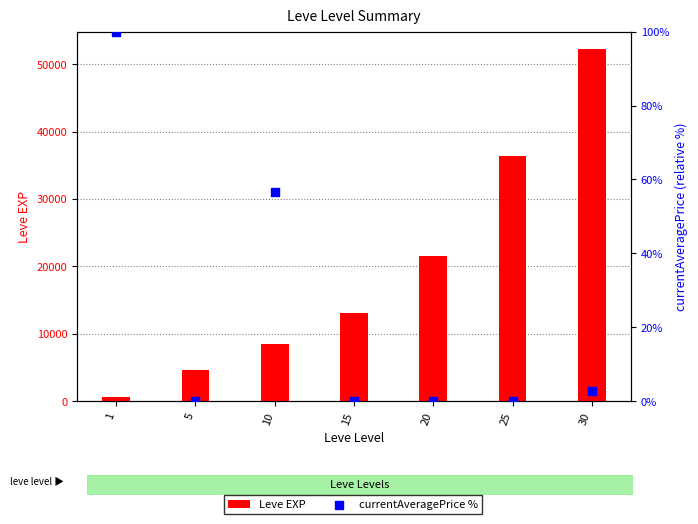

Is the value of currentAveragePrice % at 25 greater than the value of Leve EXP at 5?

No